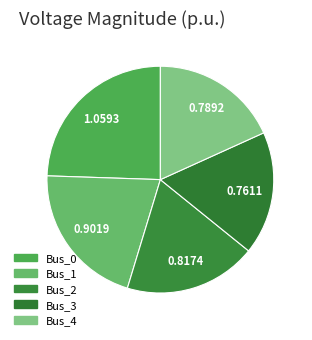

Between Bus_1 and Bus_4, which is larger?

Bus_1